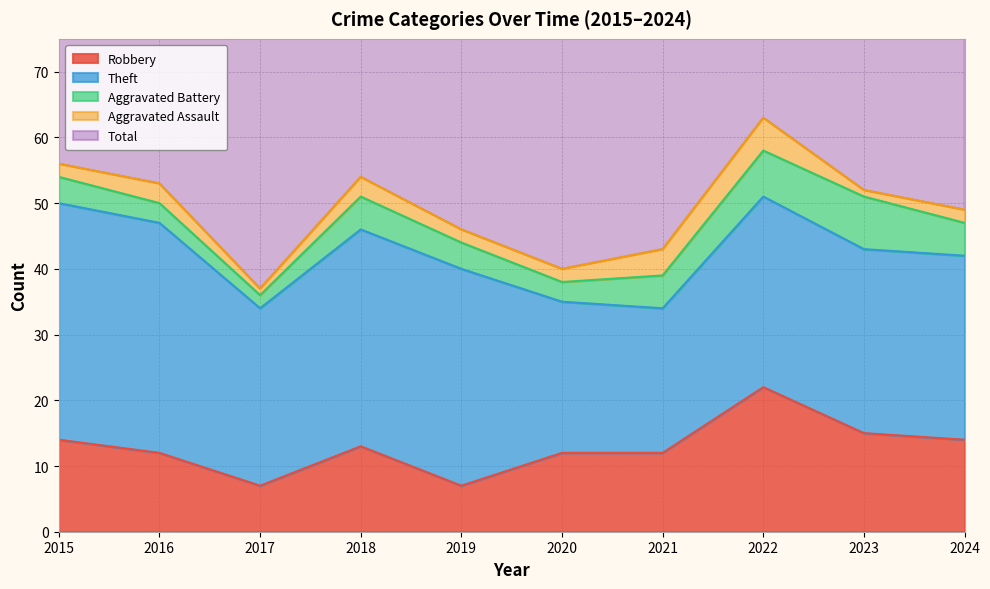

What are all the series names shown in the legend?

Robbery, Theft, Aggravated Battery, Aggravated Assault, Total